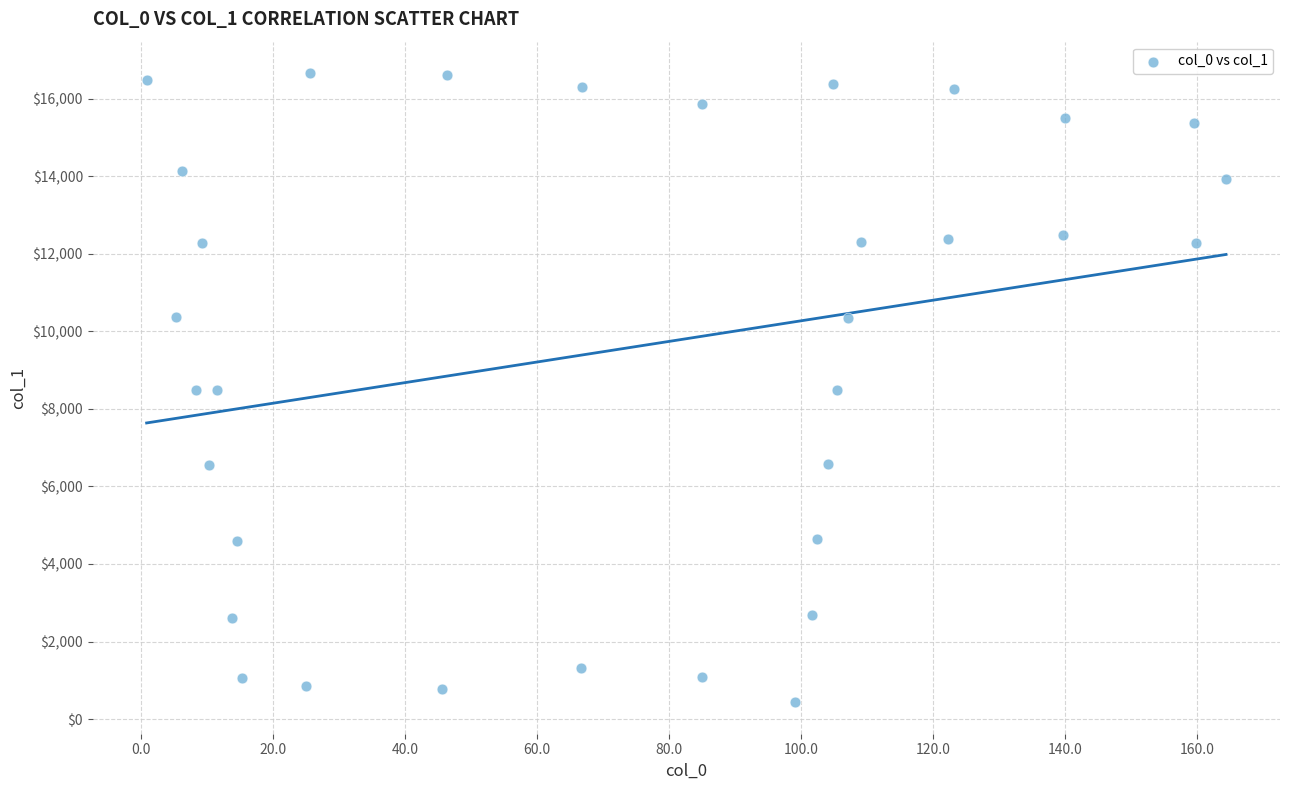

What is the range of Y values (max minus min)?

16229.4